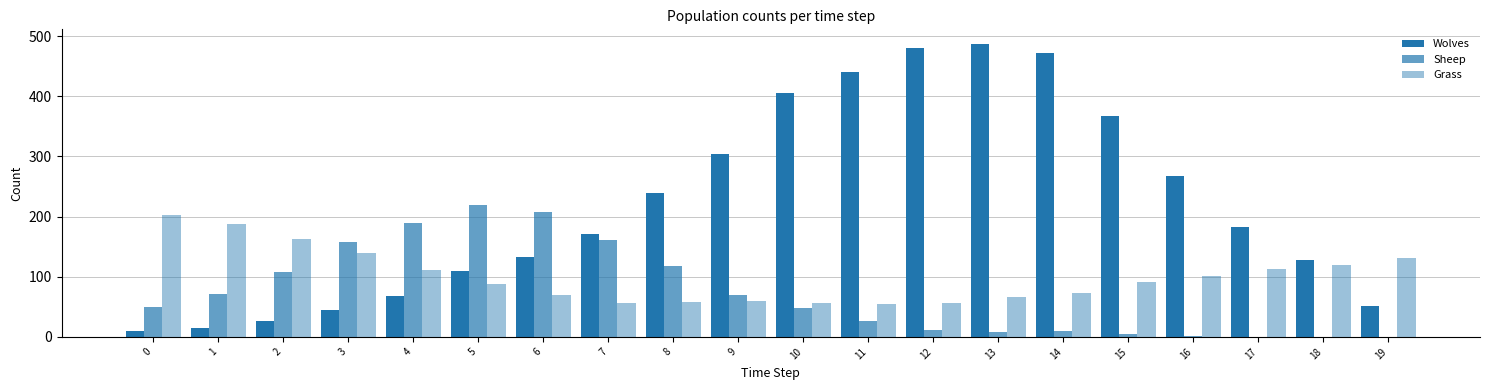

Count the number of categories in the chart.

20